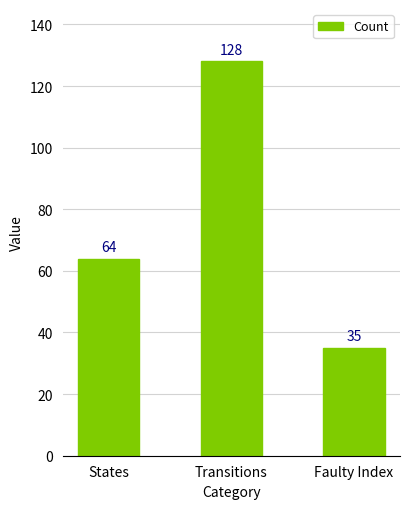

Reading right to left, transcribe all the data shown in this chart.

35	128	64